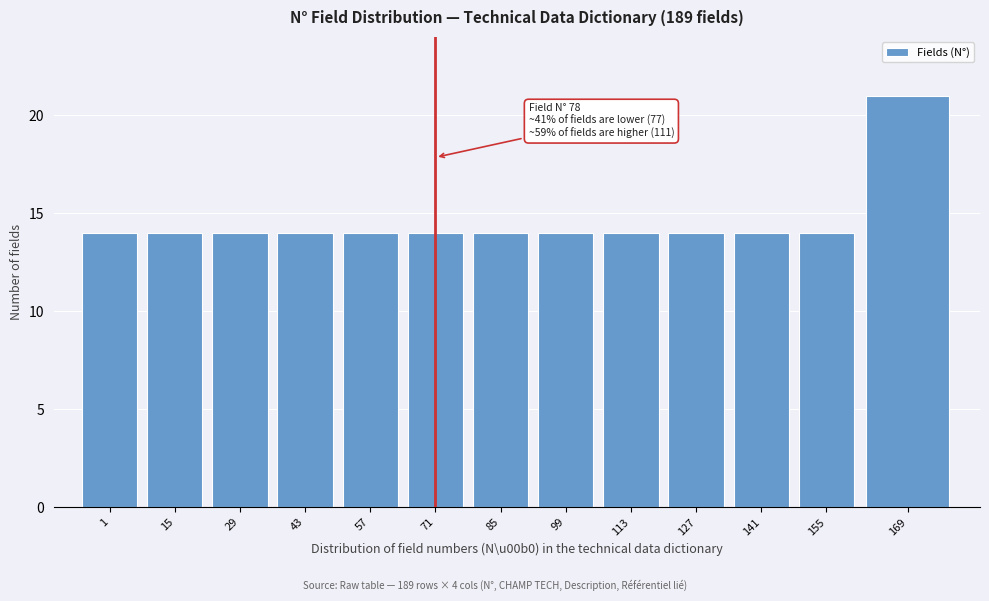

Reading right to left, extract all data points from this chart.

21	14	14	14	14	14	14	14	14	14	14	14	14